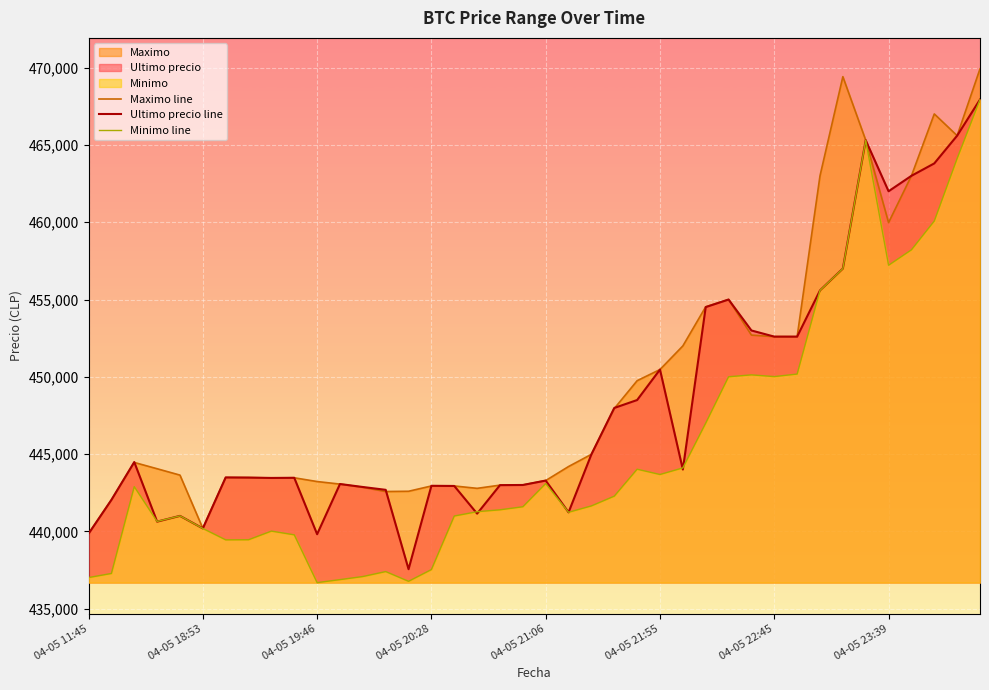

List the series in order of their overall mean, highest first.

Maximo line, Ultimo precio line, Minimo line